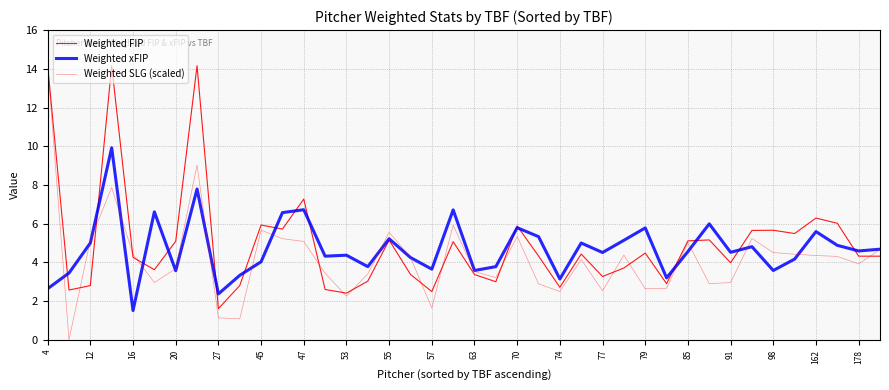

Does the chart have visible grid lines?

Yes